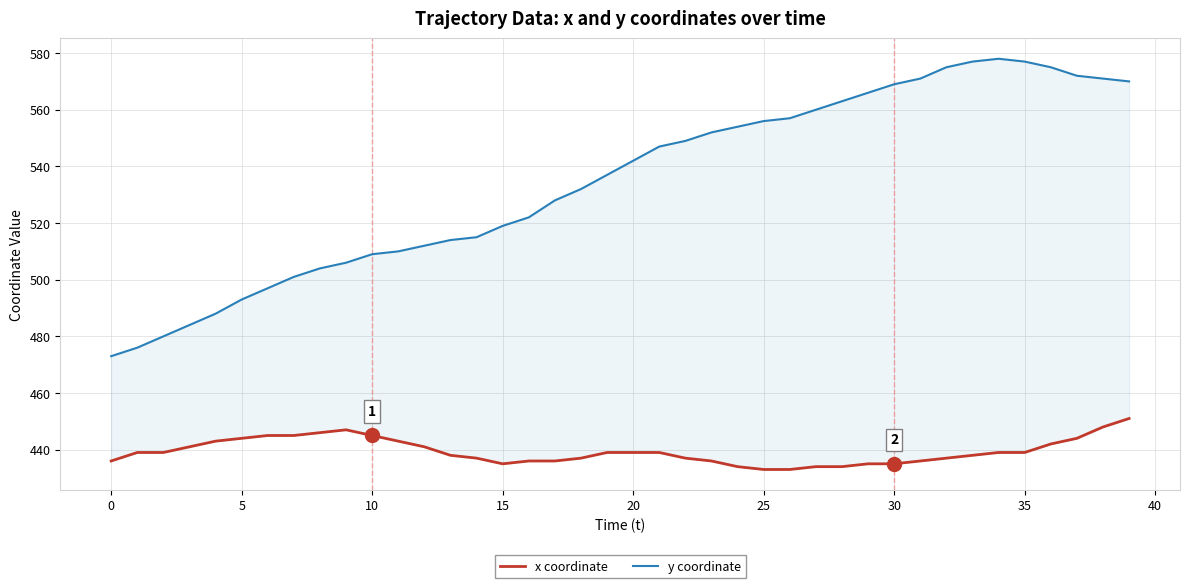

Reading left to right, extract all data points from this chart.

x coordinate: 436	439	439	441	443	444	445	445	446	447	445	443	441	438	437	435	436	436	437	439	439	439	437	436	434	433	433	434	434	435	435	436	437	438	439	439	442	444	448	451
y coordinate: 473	476	480	484	488	493	497	501	504	506	509	510	512	514	515	519	522	528	532	537	542	547	549	552	554	556	557	560	563	566	569	571	575	577	578	577	575	572	571	570